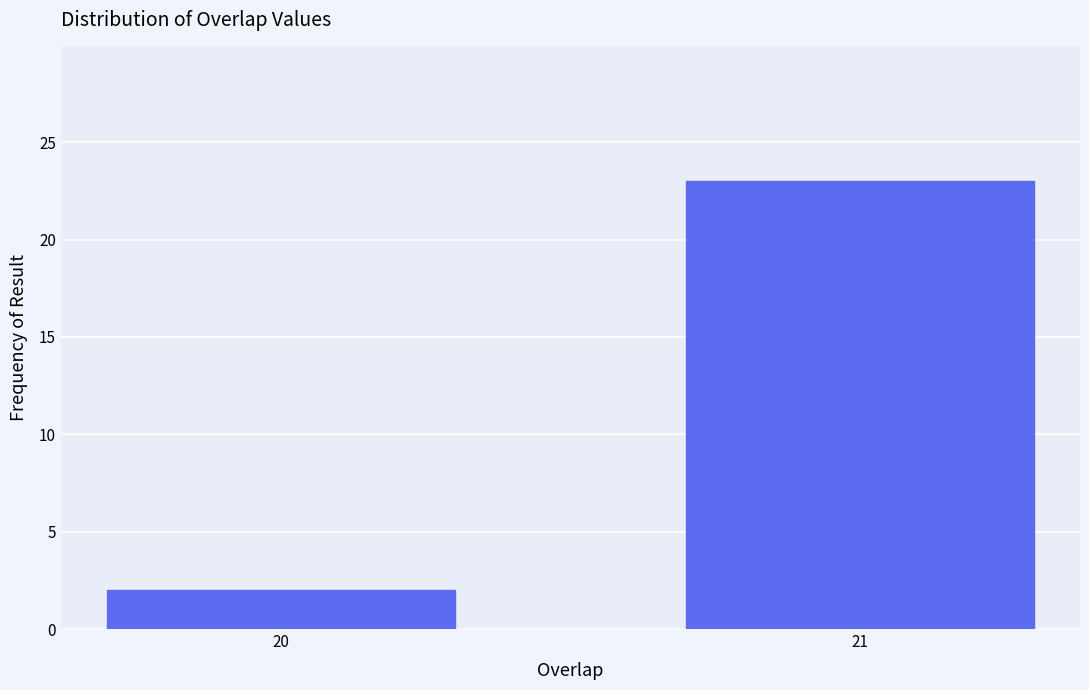

Reading left to right, list all the values displayed in this chart.

20=2	21=23